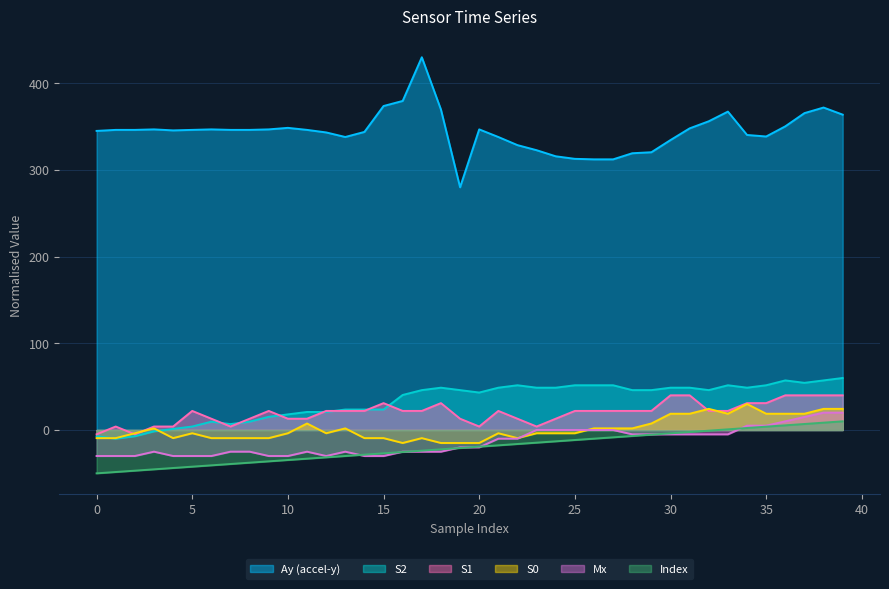

True or false: col_0 and S2 intersect in this chart.

False